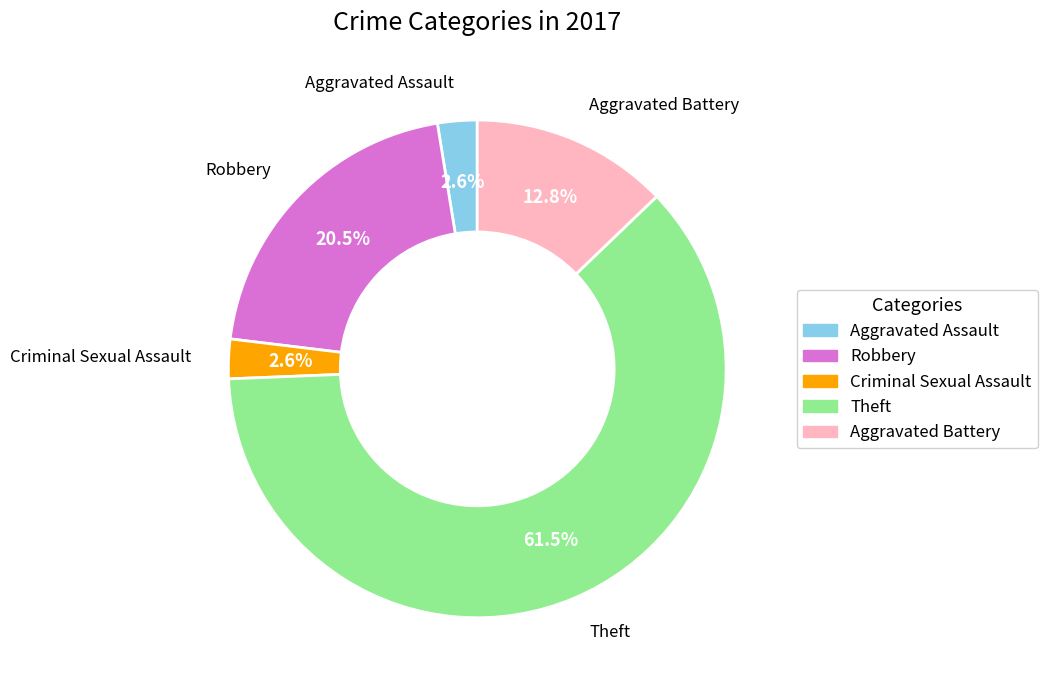

Combined, do Aggravated Assault and Criminal Sexual Assault account for over 50%?

No